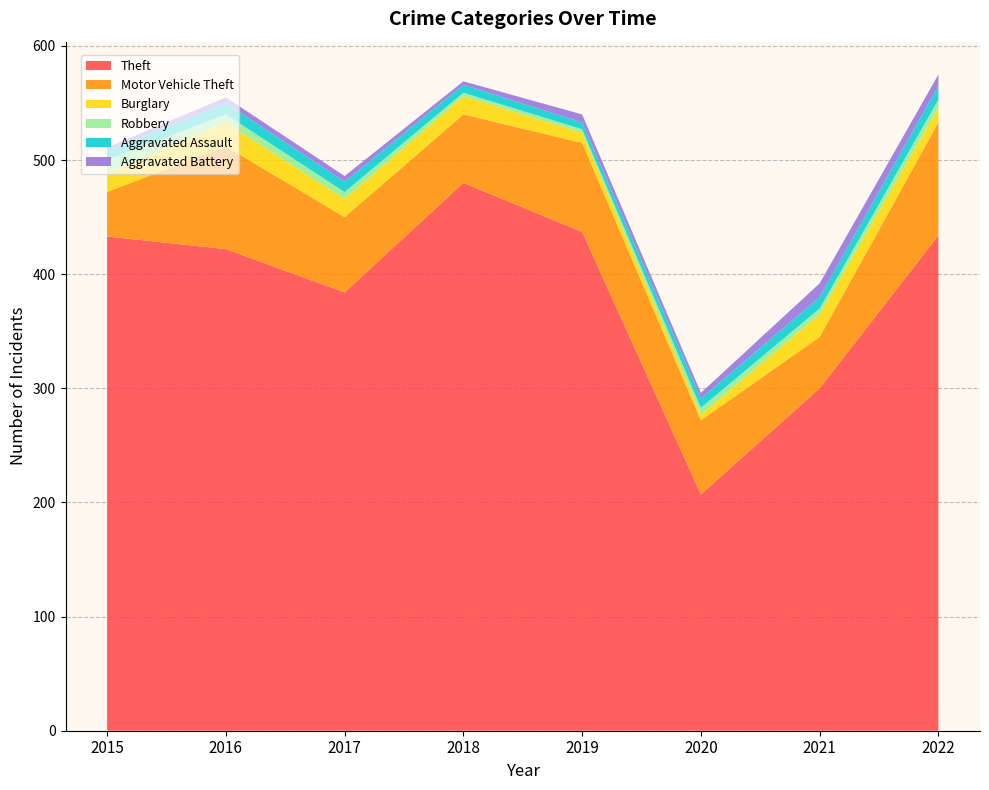

Reading left to right, list all the values displayed in this chart.

Theft: 433	422	384	480	437	207	300	434
Motor Vehicle Theft: 39	90	66	60	78	65	45	99
Burglary: 16	21	16	16	9	5	20	13
Robbery: 12	7	6	3	3	6	5	7
Aggravated Assault: 8	10	9	7	6	8	10	12
Aggravated Battery: 3	5	5	3	7	5	12	10